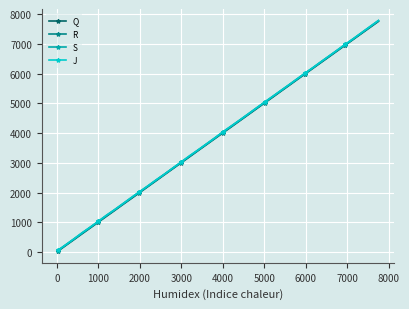

What is the difference between the maximum and minimum values in the S series?

7735